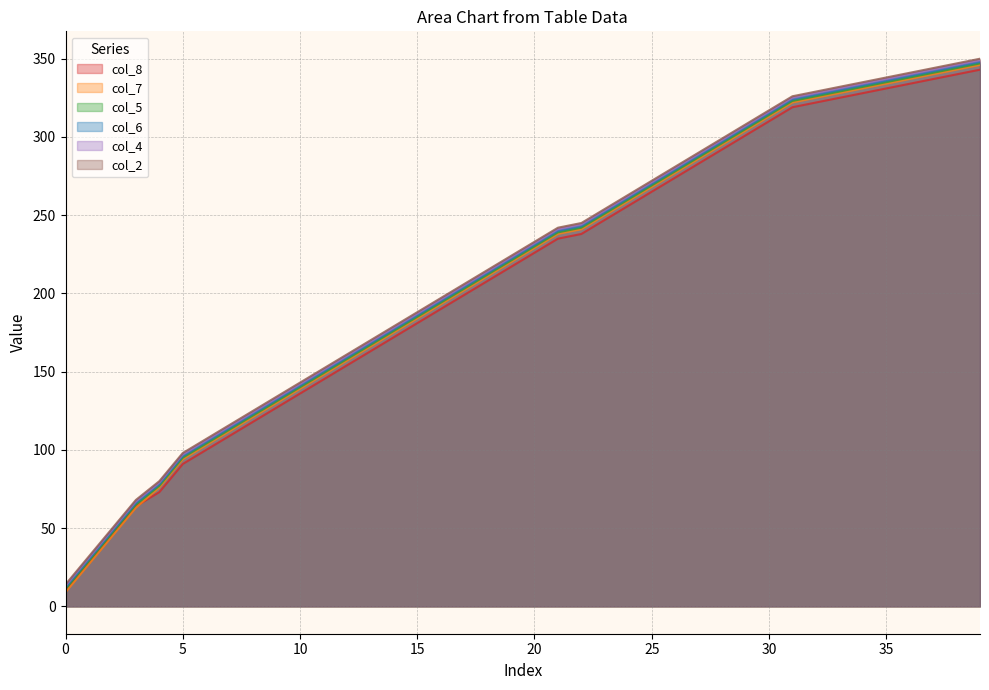

How many series are shown in this chart?

6